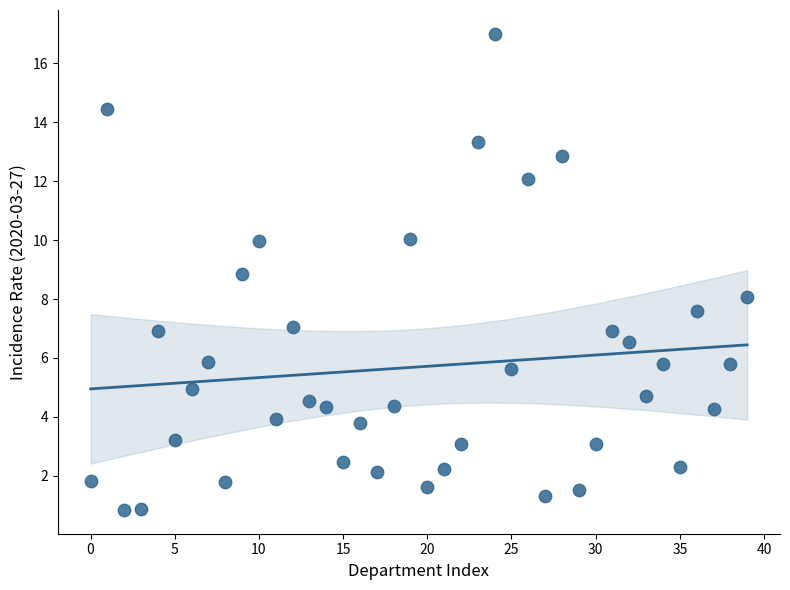

What is the range of Y values (max minus min)?

16.1